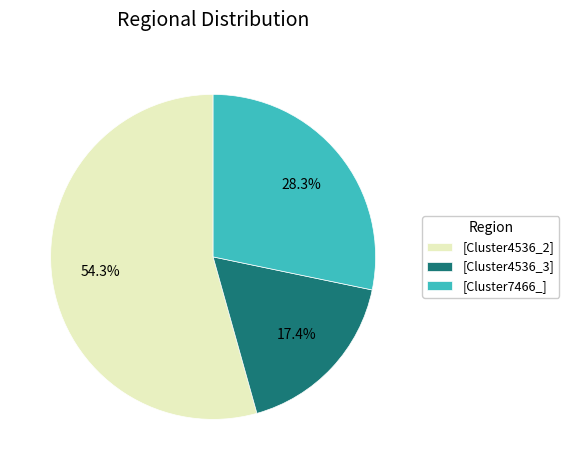

Approximately how many times larger is the value at [Cluster4536_3] compared to [Cluster4536_2]?

0.3